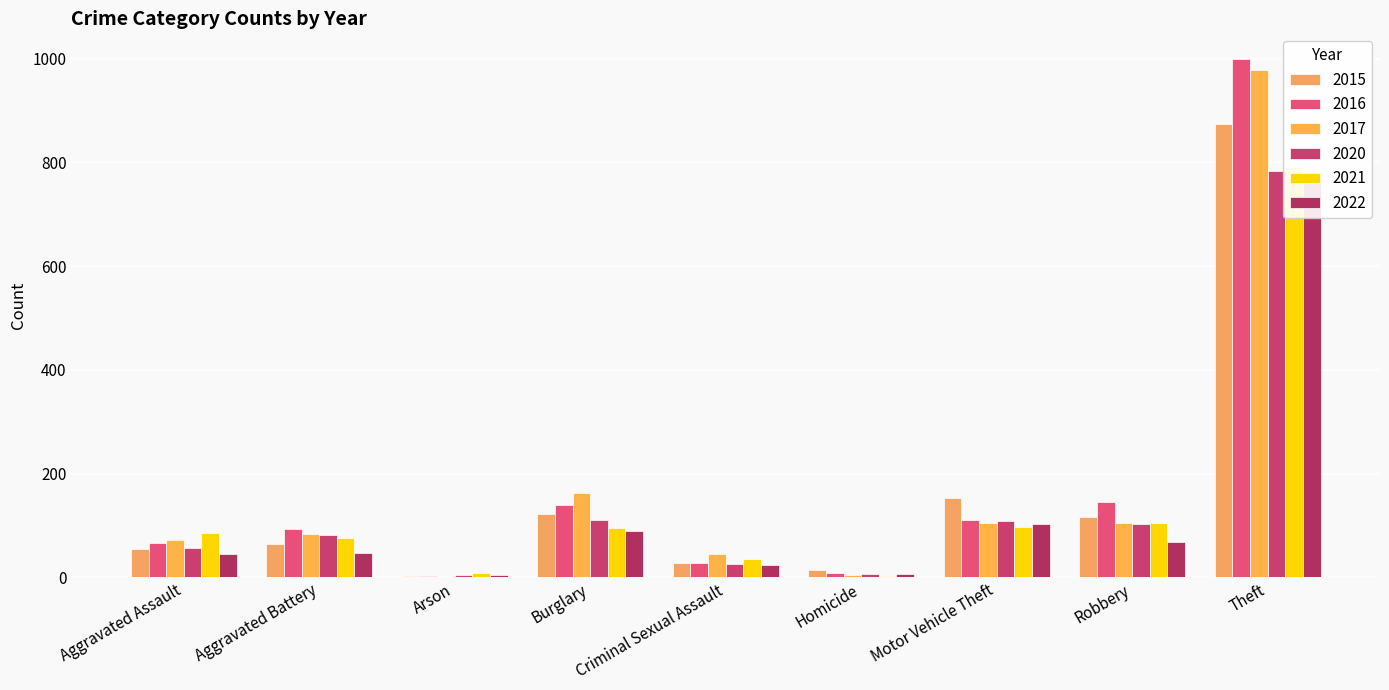

Reading left to right, extract all data points from this chart.

2015: 54	64	2	121	28	13	152	117	874
2016: 66	93	2	139	28	8	110	145	999
2017: 72	83	1	162	44	5	104	105	979
2020: 56	82	4	110	26	6	109	102	783
2021: 86	75	8	95	36	2	96	105	791
2022: 44	46	4	90	24	6	103	68	768